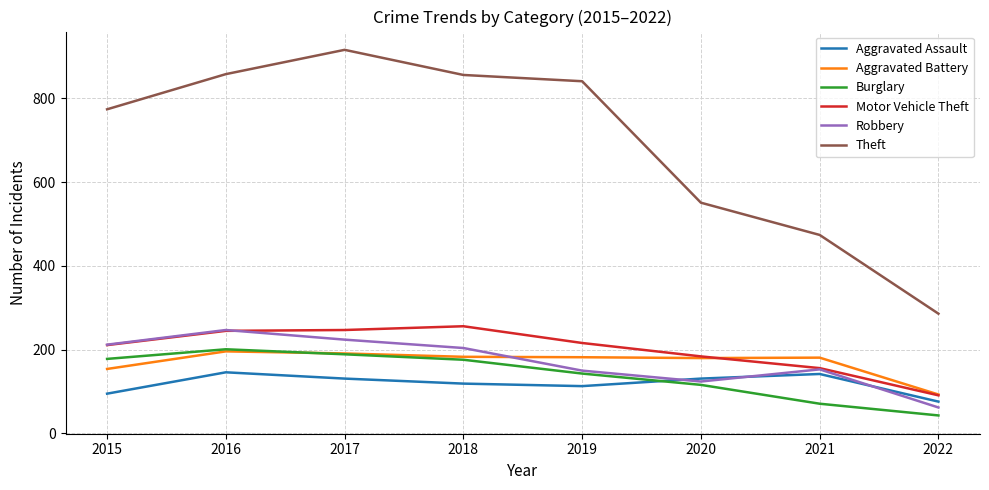

True or false: Motor Vehicle Theft and Aggravated Assault intersect in this chart.

False